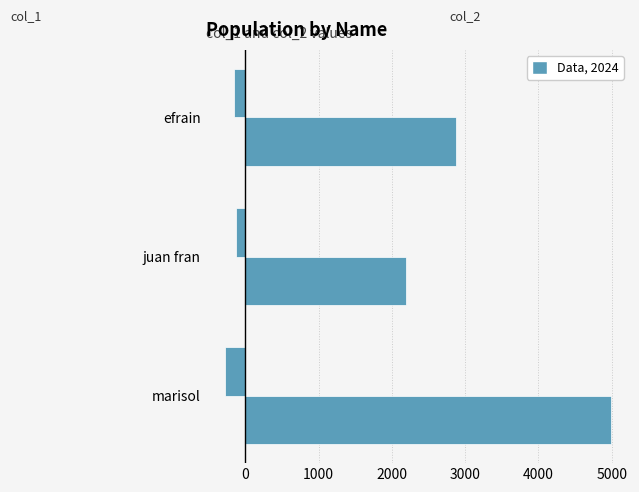

How many categories are shown in the chart?

3